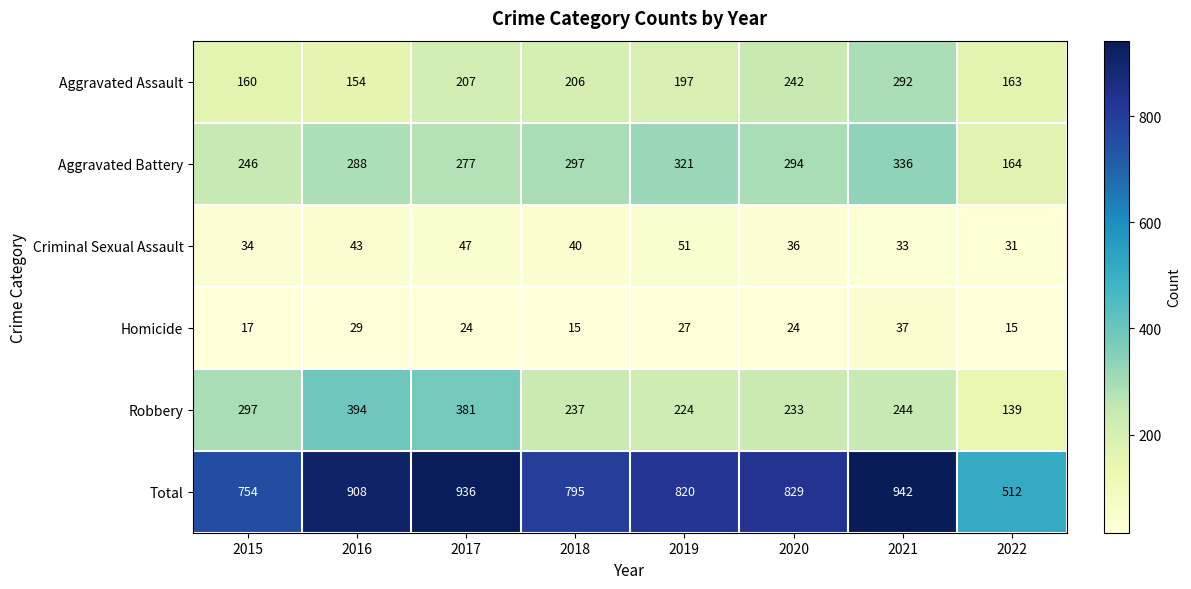

What is the difference between the second highest and second lowest values in the Robbery series?

157